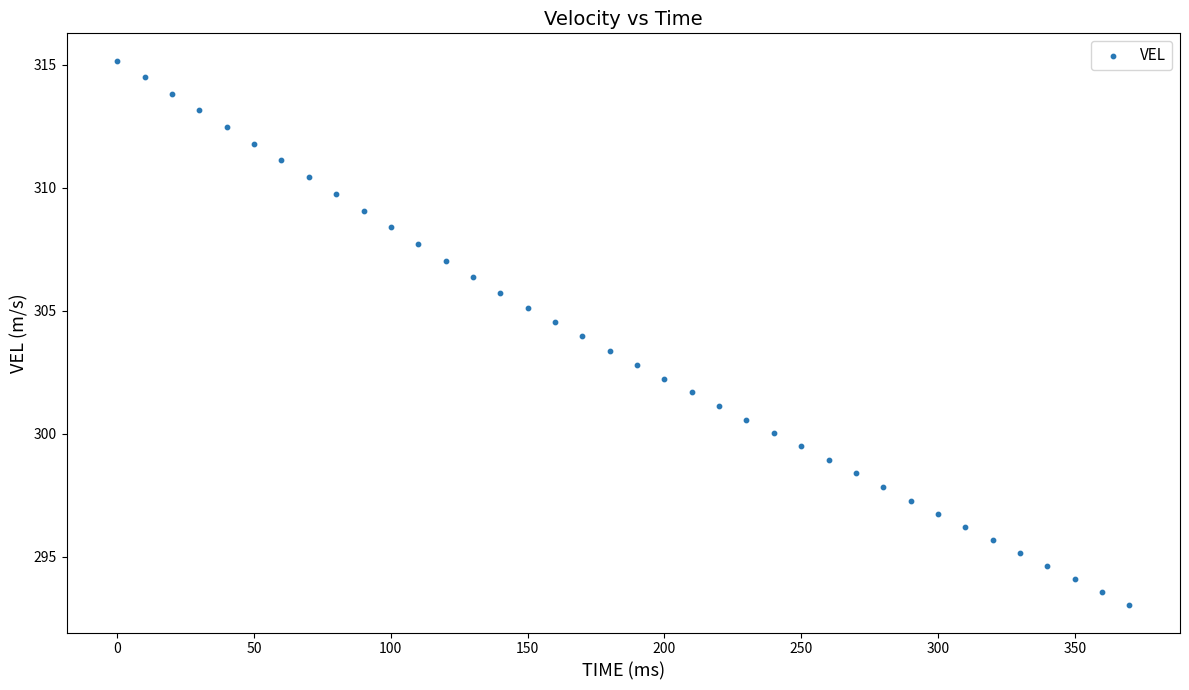

What is the range of X values (max minus min)?

370.0